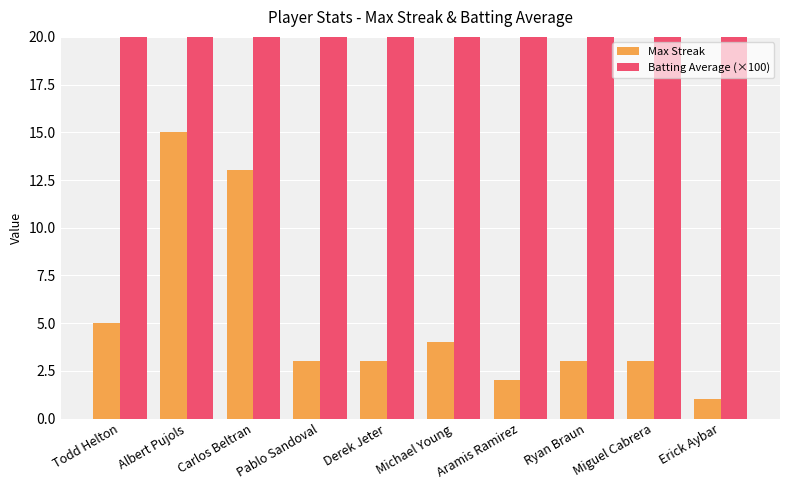

Is the value of Batting Average (×100) at Aramis Ramirez greater than the value of Max Streak at Ryan Braun?

Yes